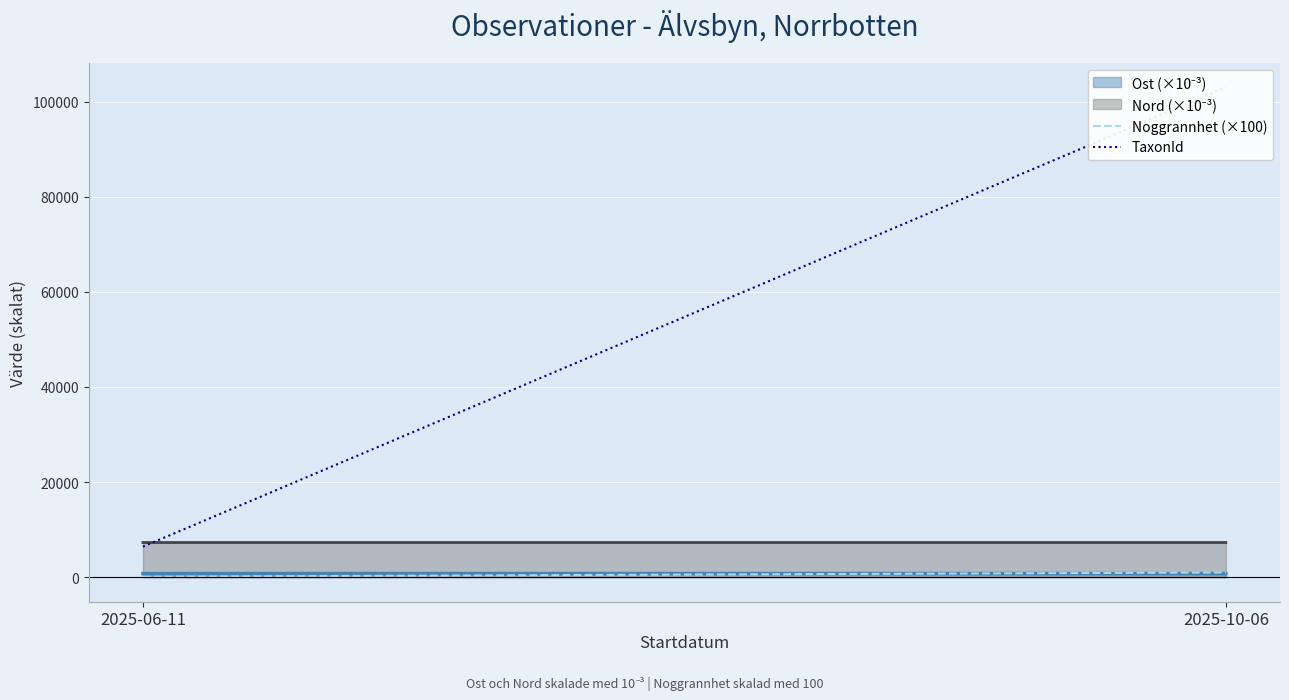

At which category does the chart reach its peak across all series?

2025-10-06